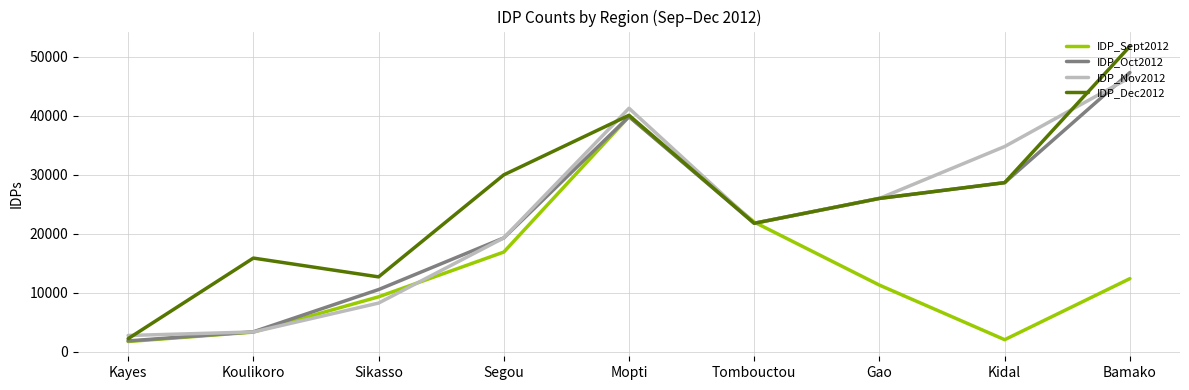

The IDP_Oct2012 series shows 39830 at Mopti. True or false?

True